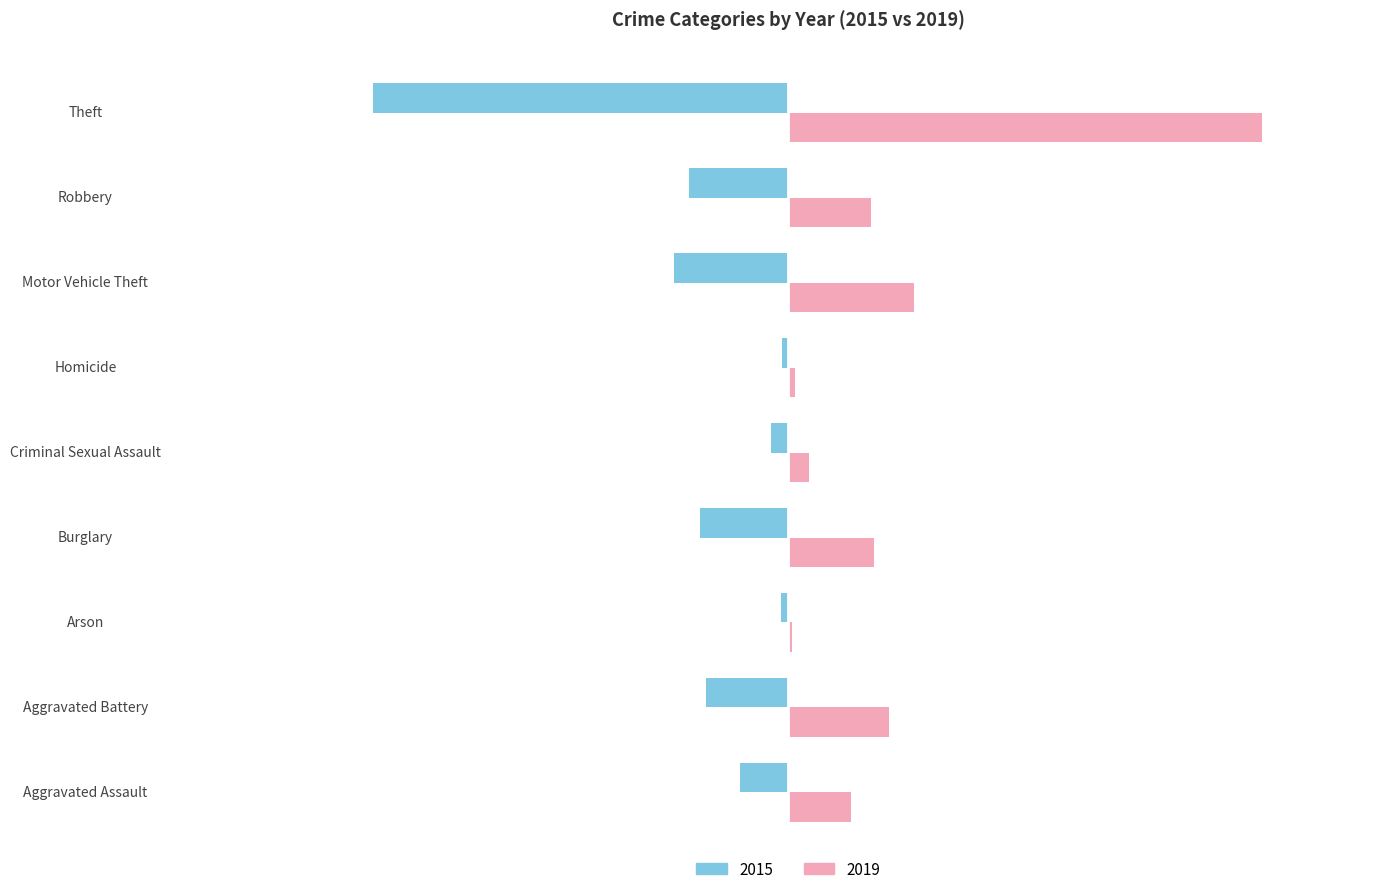

What is the minimum value for 2019?

6